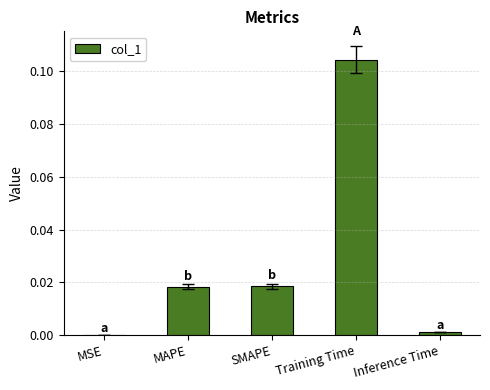

Which category has the highest value across all series?

Training Time